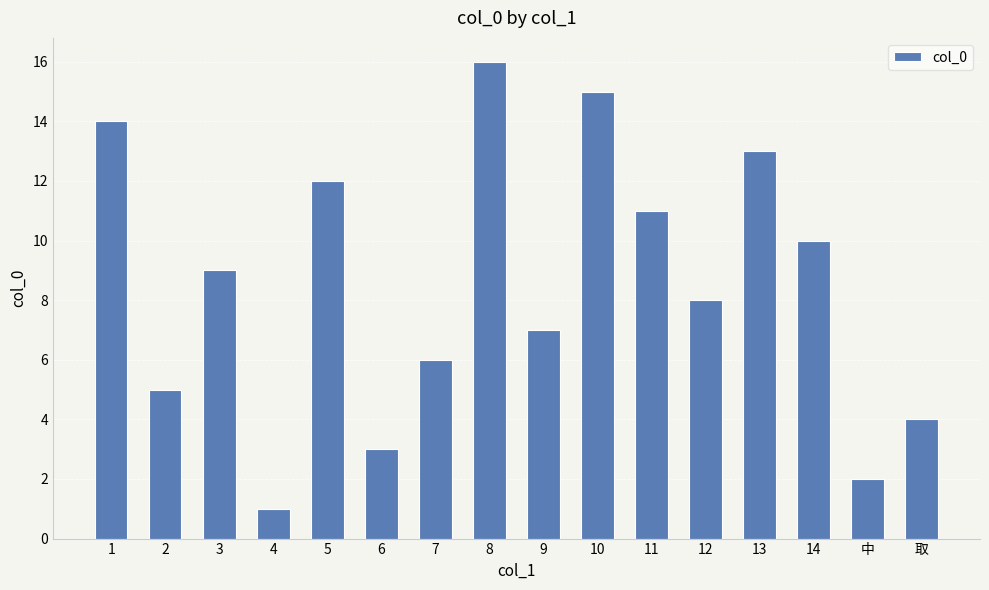

What is the label of the 15th bar from the right?

2